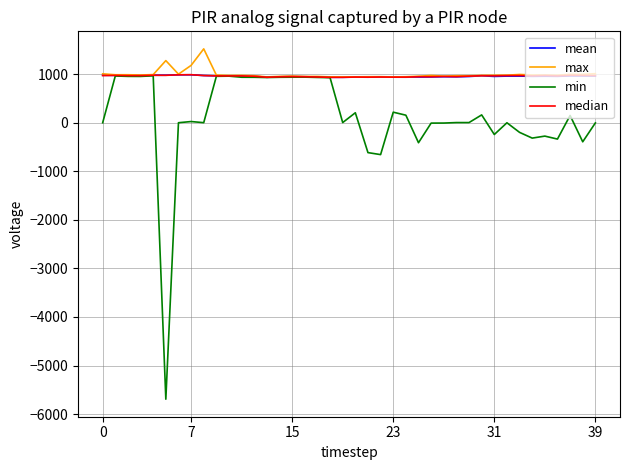

Which series has the largest range (max minus min)?

min